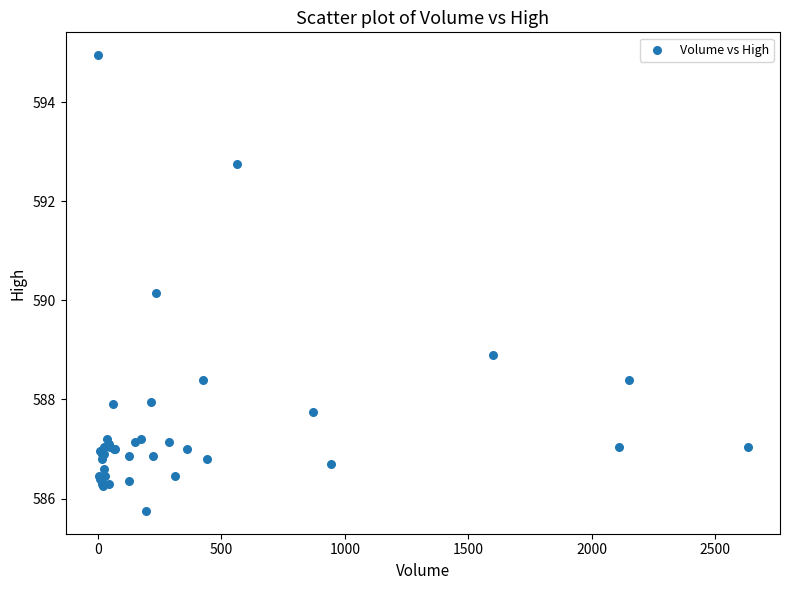

What Y value in the scatter plot is closest to 590?

590.2